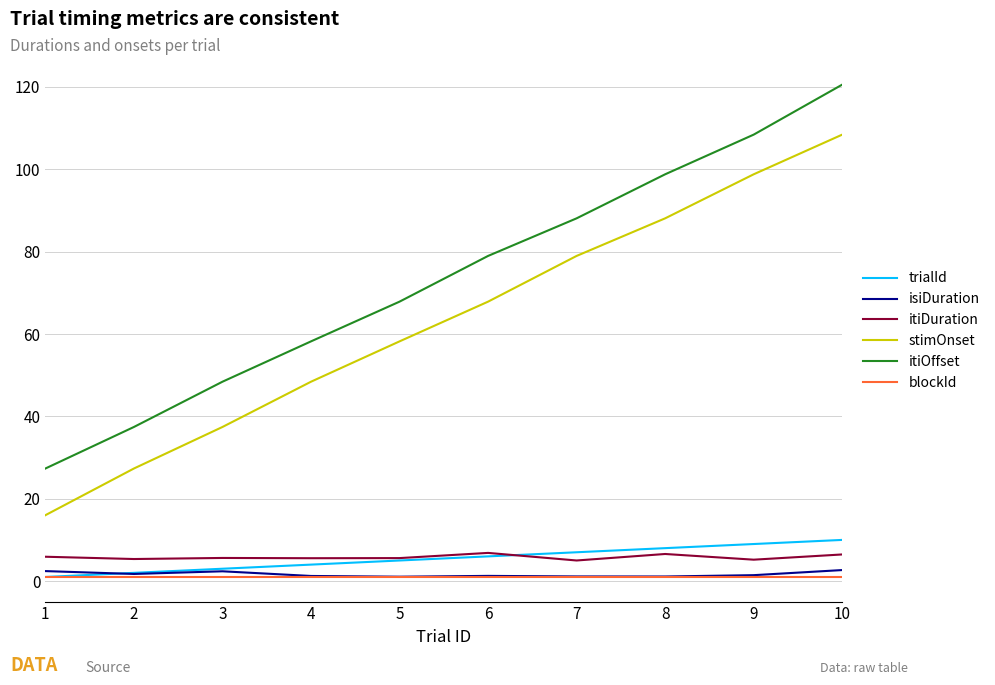

What is the difference between the maximum and minimum values in the itiOffset series?

93.2